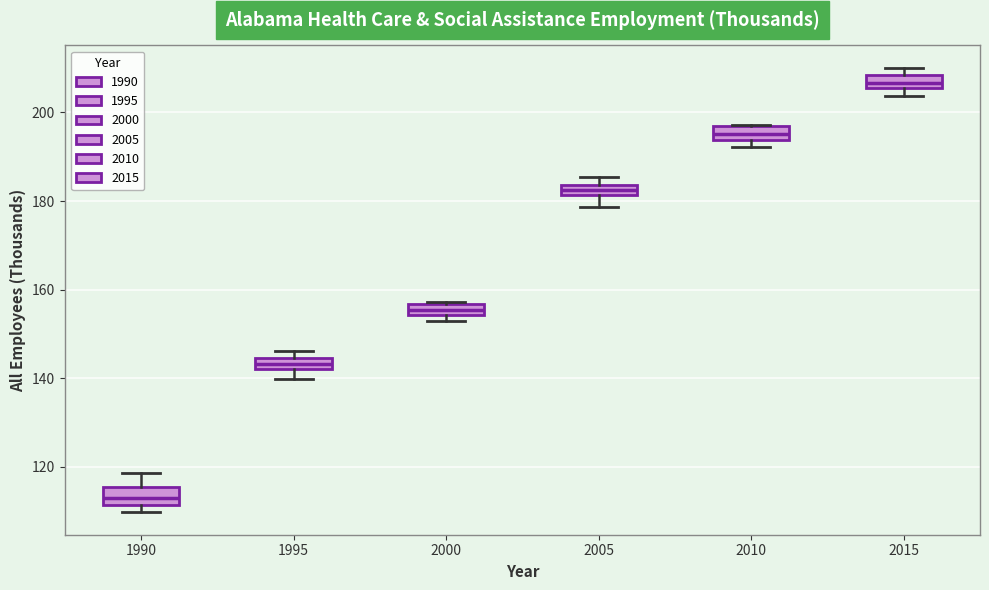

Which box has the highest median line?

2015